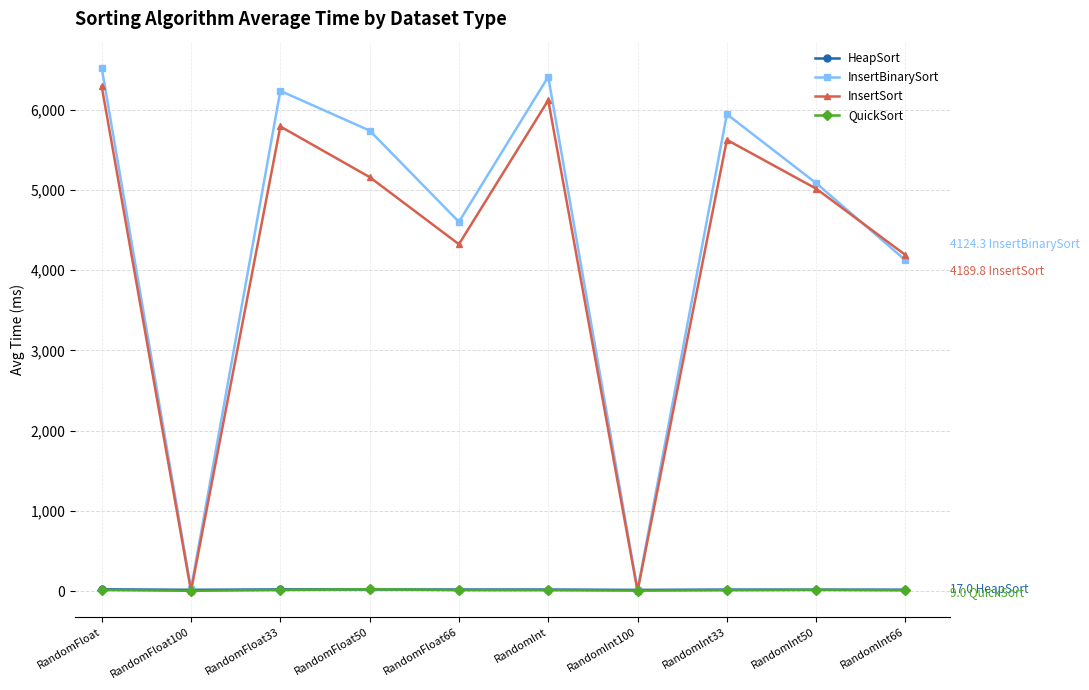

Is the value of InsertSort at RandomFloat greater than the value of InsertBinarySort at RandomInt66?

Yes